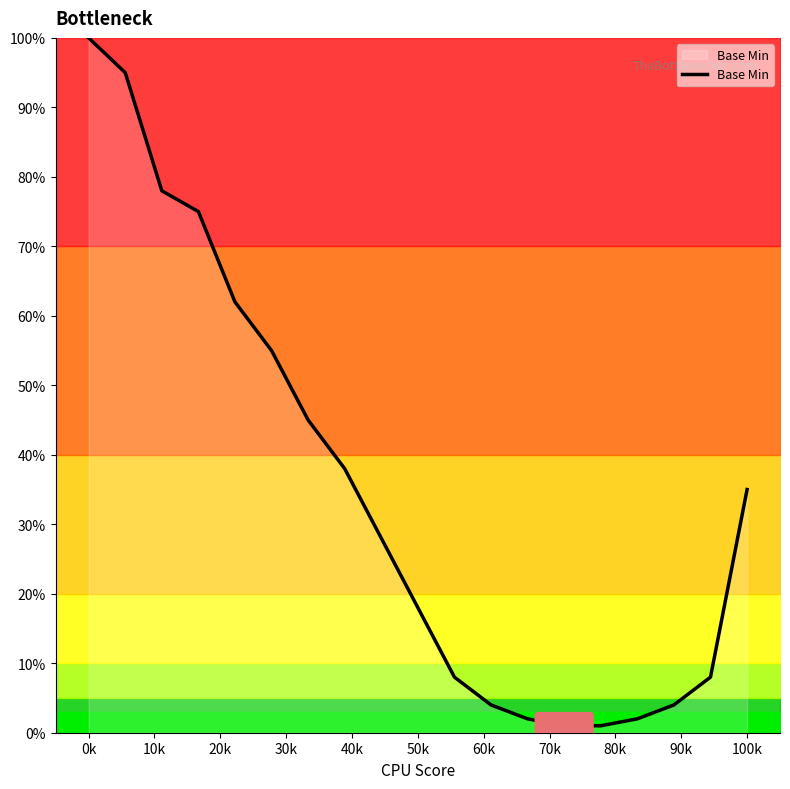

What is the greatest value displayed?

100